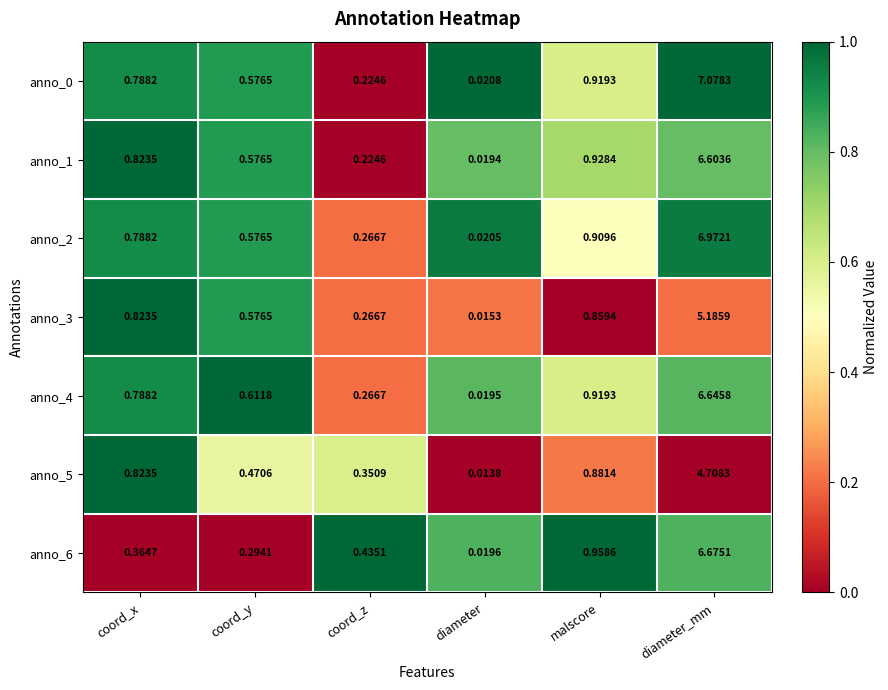

Is the value of anno_6 at diameter_mm greater than the value of anno_4 at diameter?

Yes